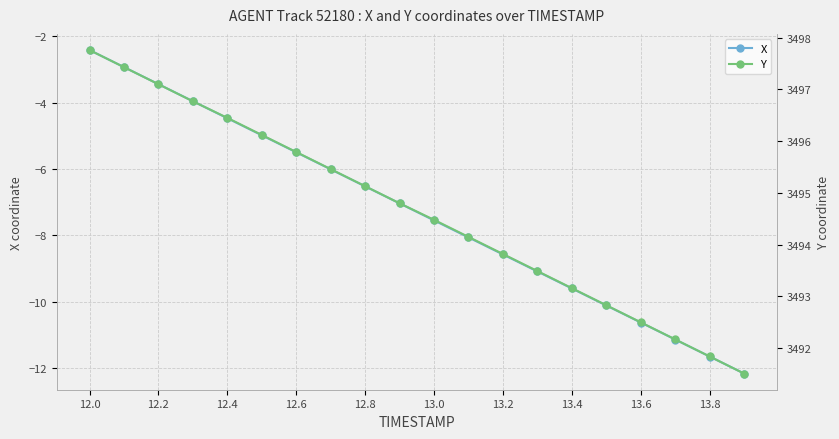

Which category has the highest value in the X series?

12.0